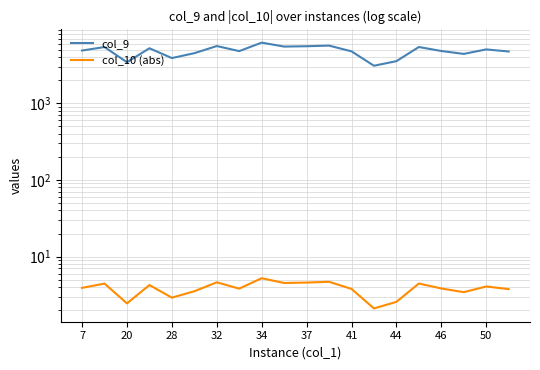

What is the sum of all col_9 values?

96886.0